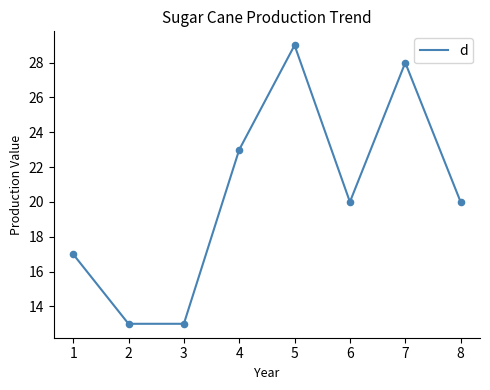

Approximately how many times larger is the value at 3 compared to 1?

0.8